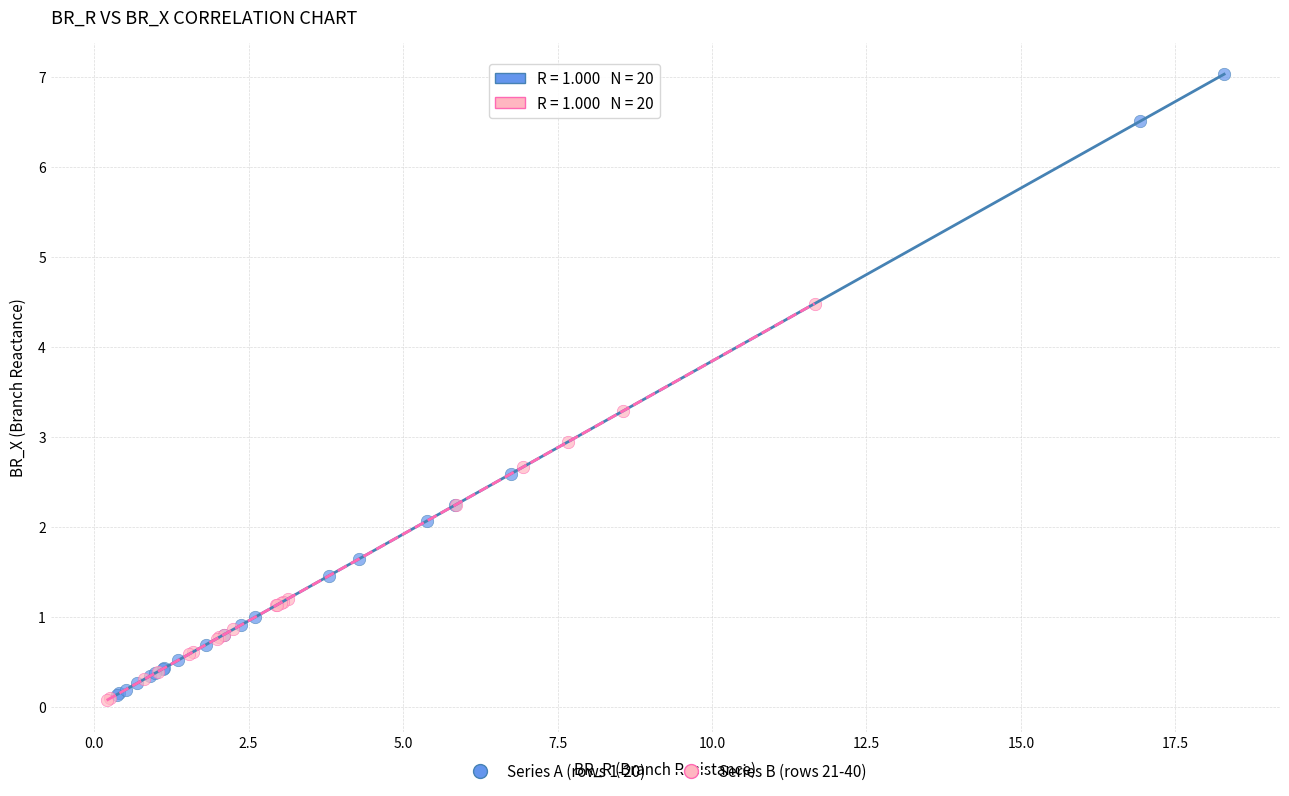

Which series has the largest Y range (max minus min)?

Series A (rows 1-20)